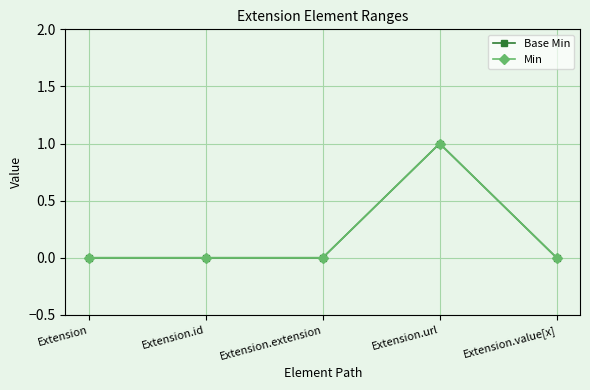

True or false: Min has more than 0 points higher than both neighbors.

True